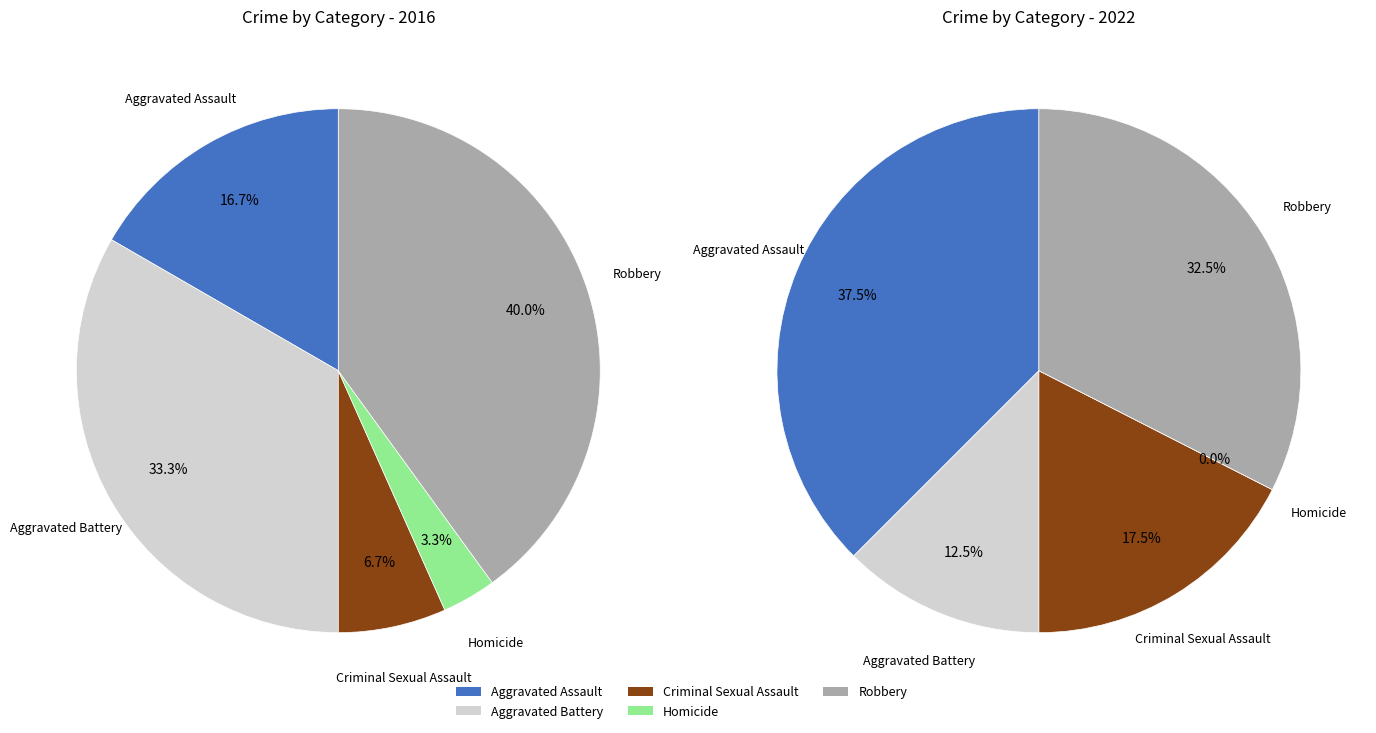

Is it true that 3 is 8% of the pie?

False